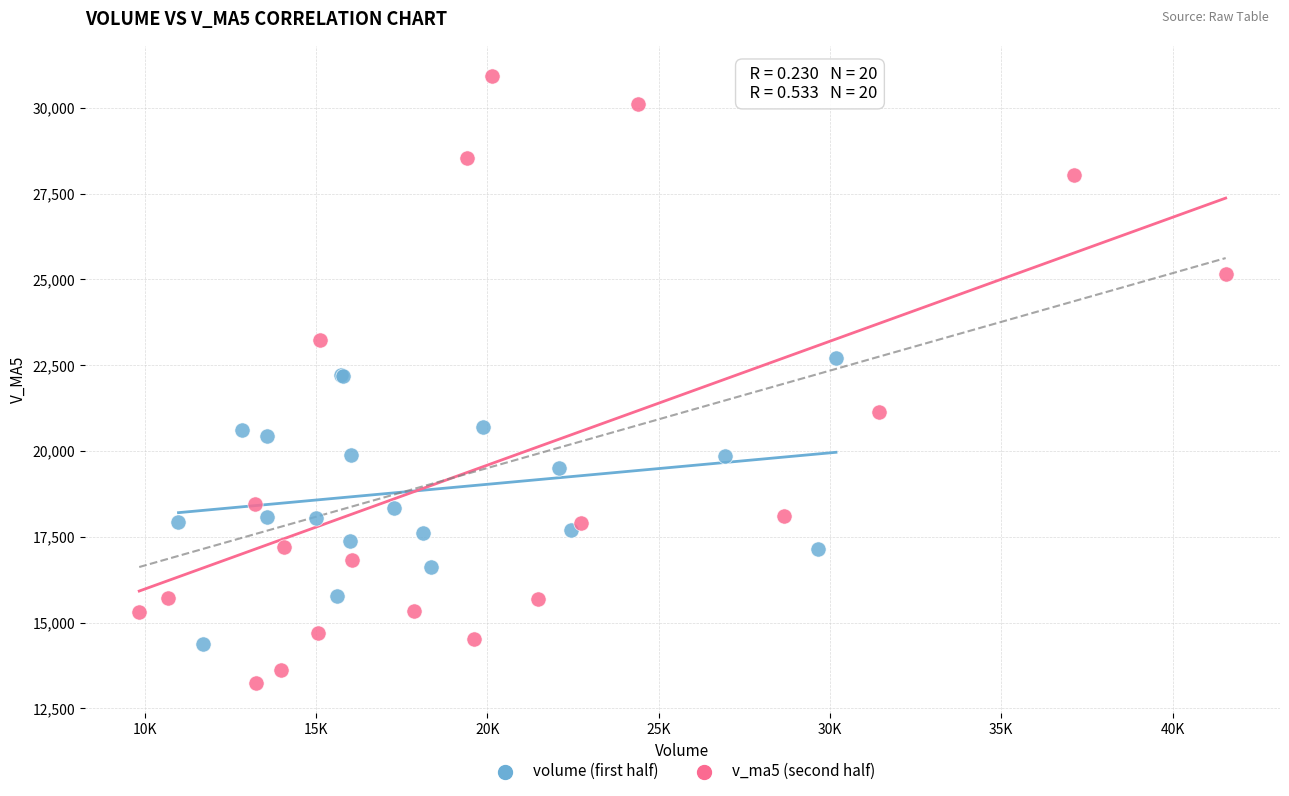

Which series contains the lowest Y value?

v_ma5 (second half)